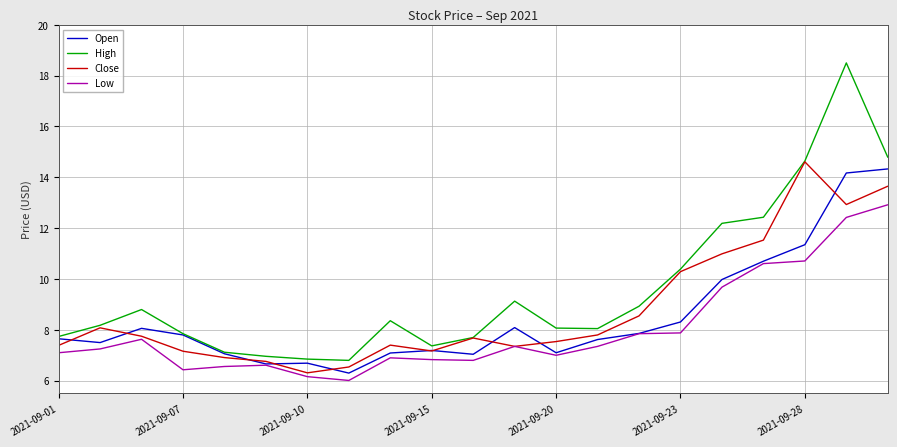

Which series has the largest total across all categories?

High